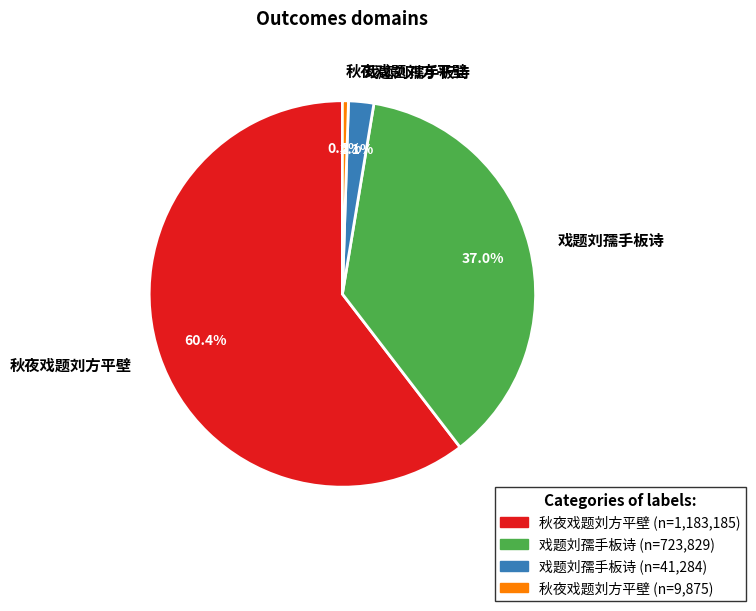

How many slices are in this pie chart?

4